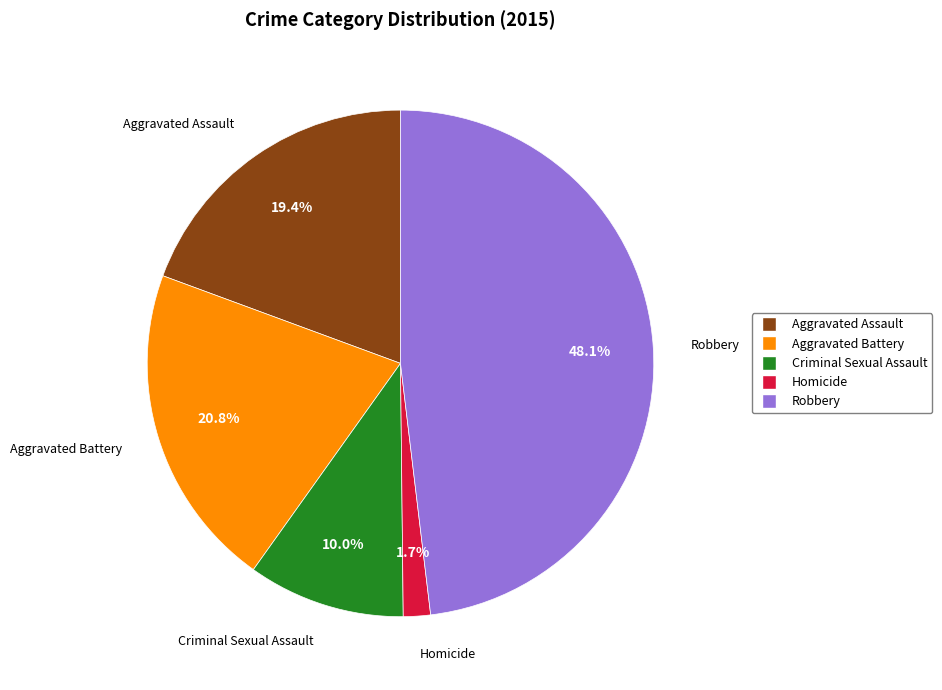

To the nearest percent, what is the average slice percentage?

20%